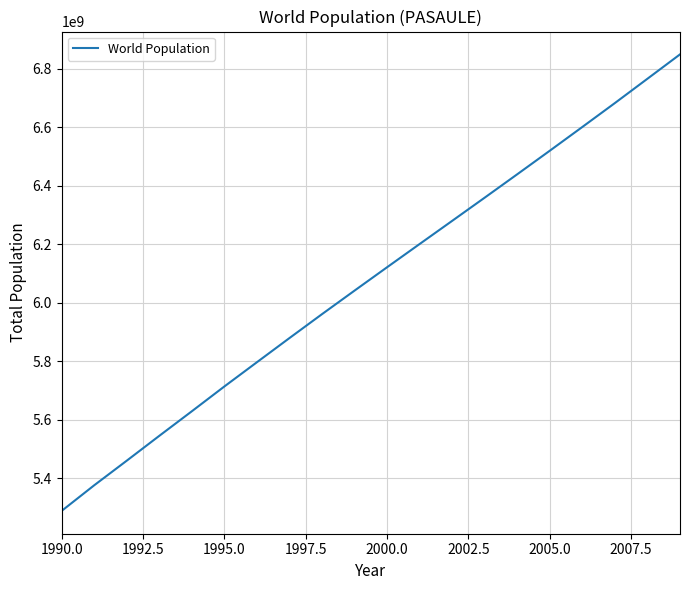

What is the difference between the maximum and minimum values?

1561135347